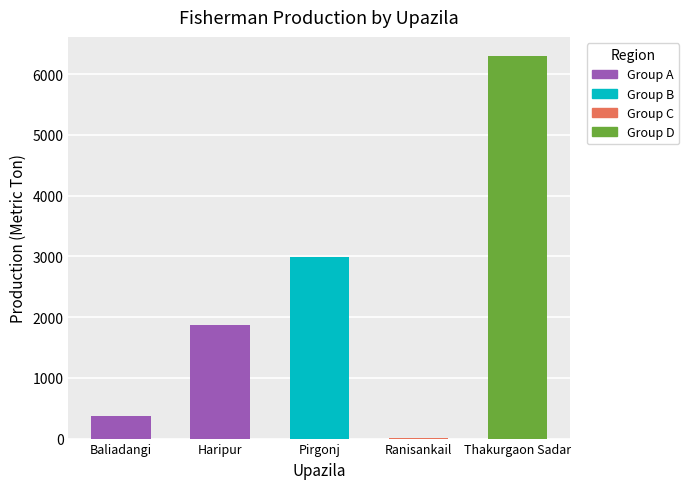

What value does the data have at Thakurgaon Sadar?

6300.0